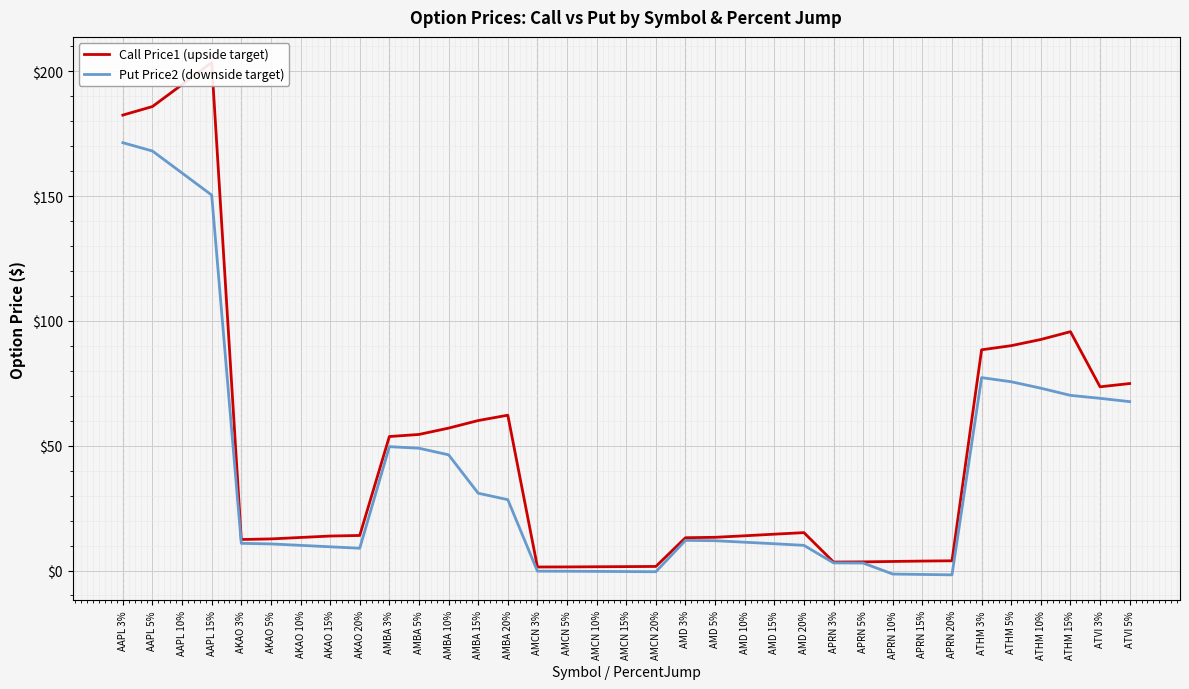

What is the total value across all series at AAPL 3%?

353.9